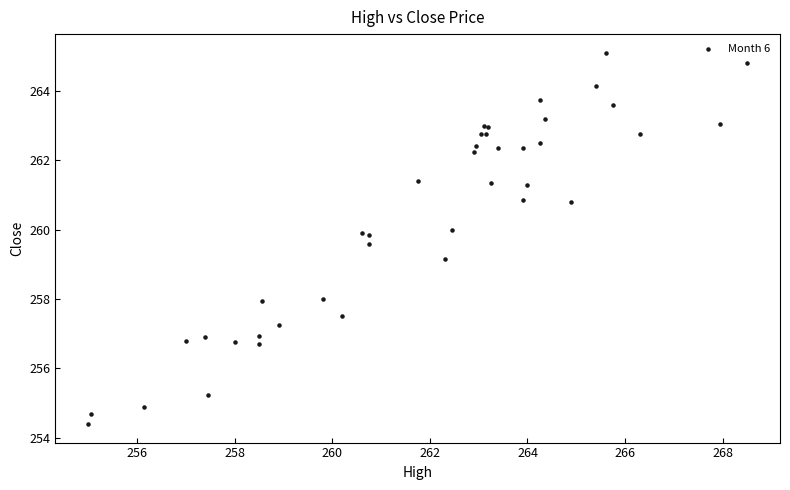

What Y value in the scatter plot is closest to 259?

259.1